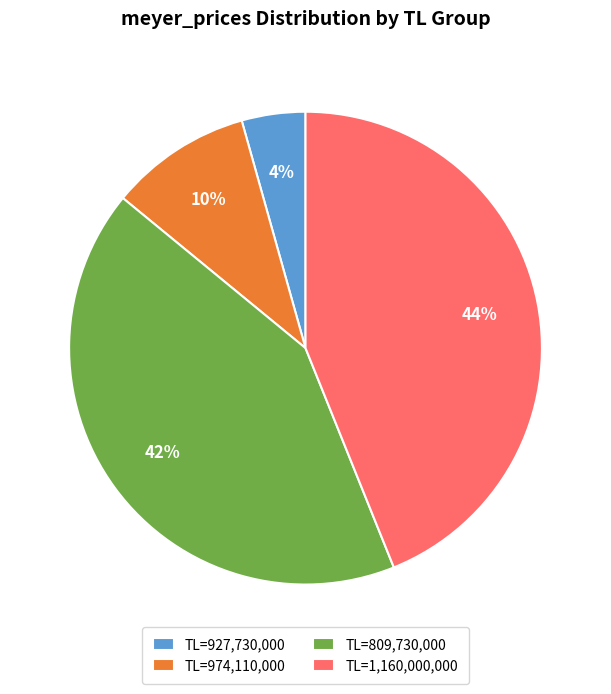

Combined, do TL=927,730,000 and TL=1,160,000,000 account for over 50%?

No